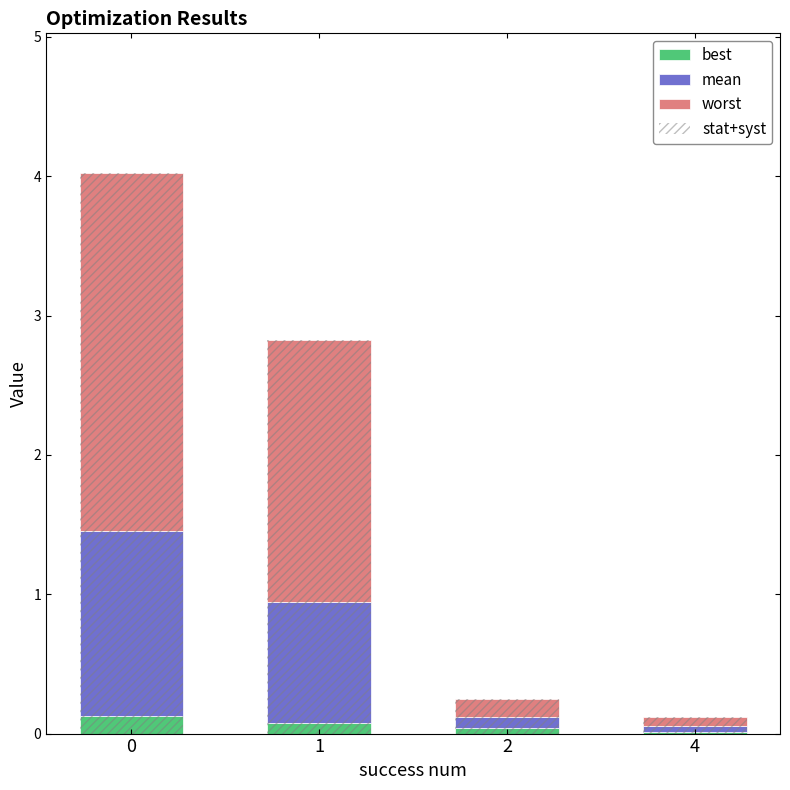

What is the spread (max minus min) of values at 2?

0.2